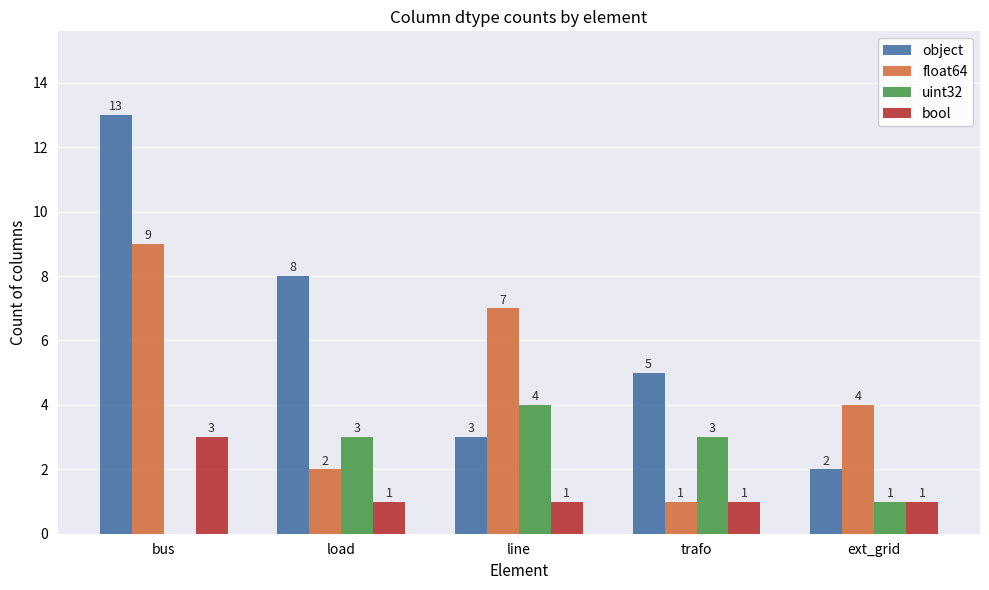

Is the value of float64 at trafo greater than the value of uint32 at load?

No